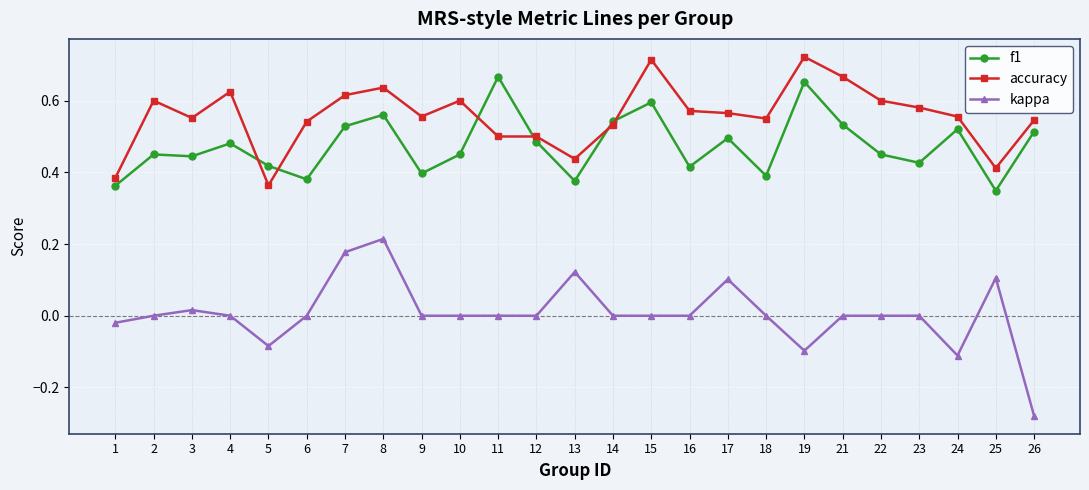

How many data points does each series have?

25